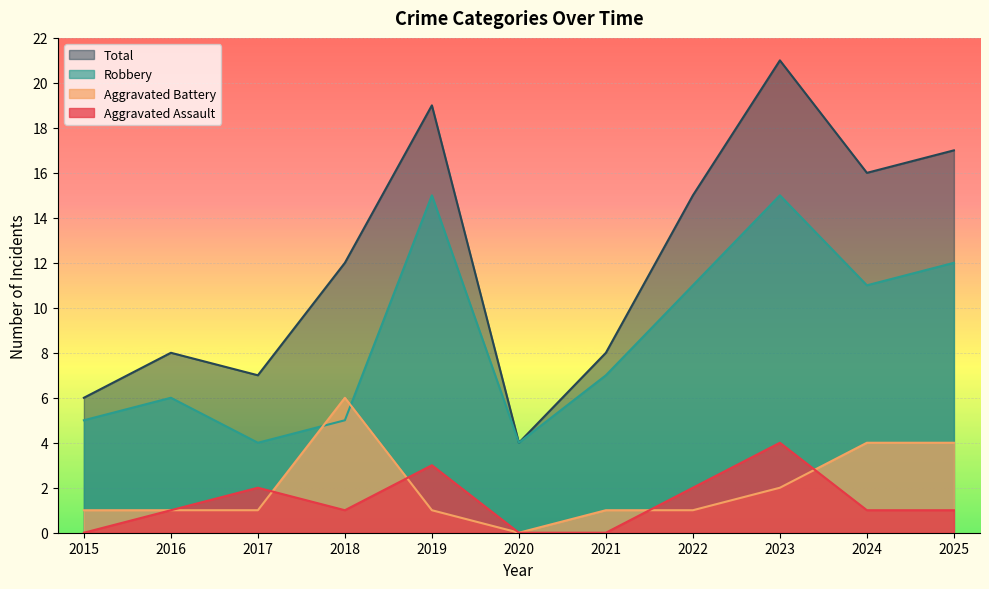

How many interior local peaks does the Aggravated Battery series have?

1